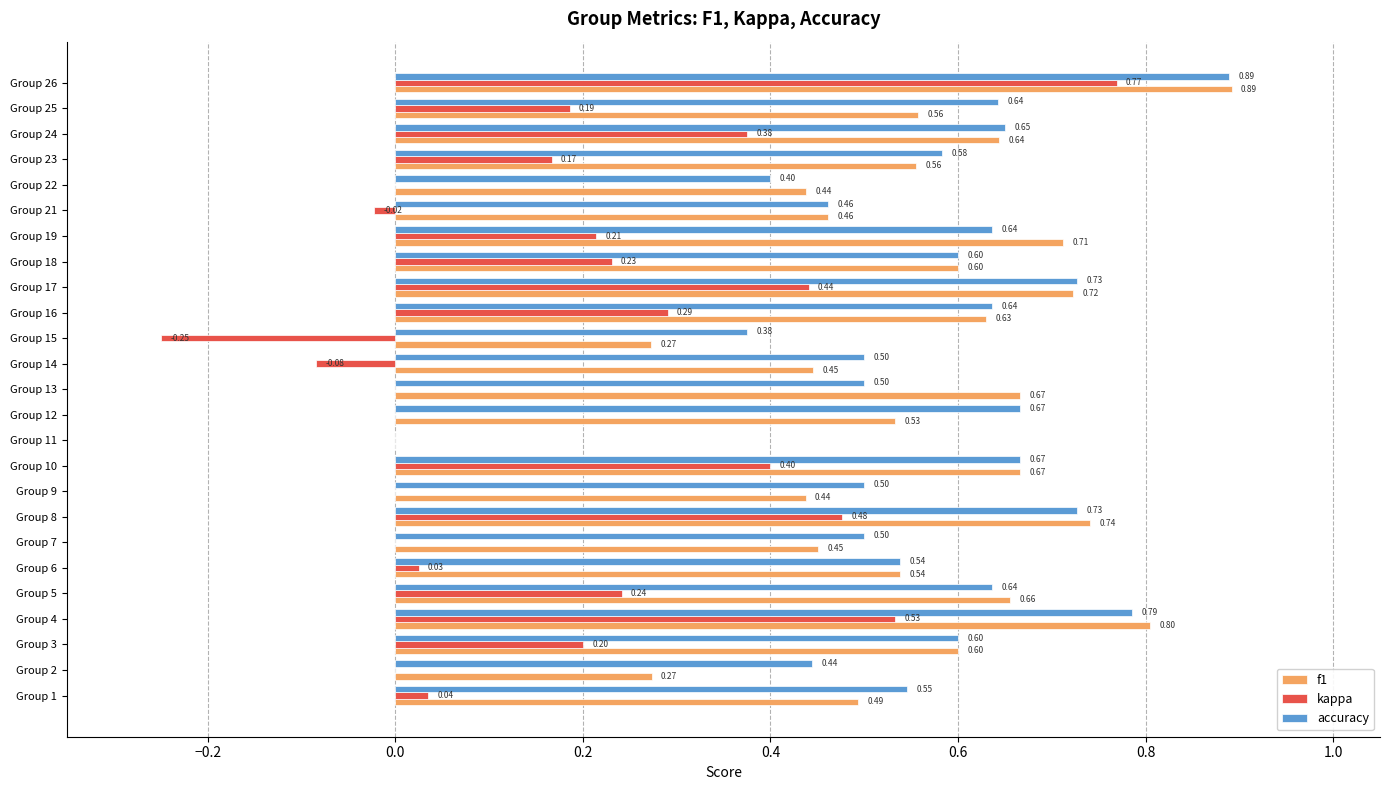

Which series changed the most between Group 10 and Group 15?

kappa